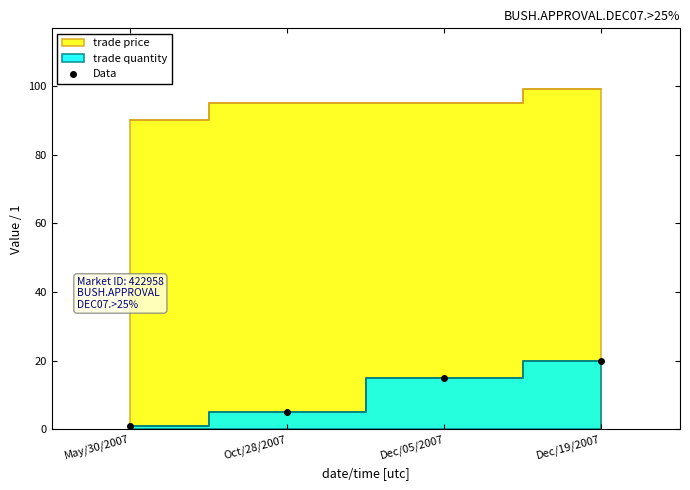

True or false: the data has more than 2 interior local peaks.

False